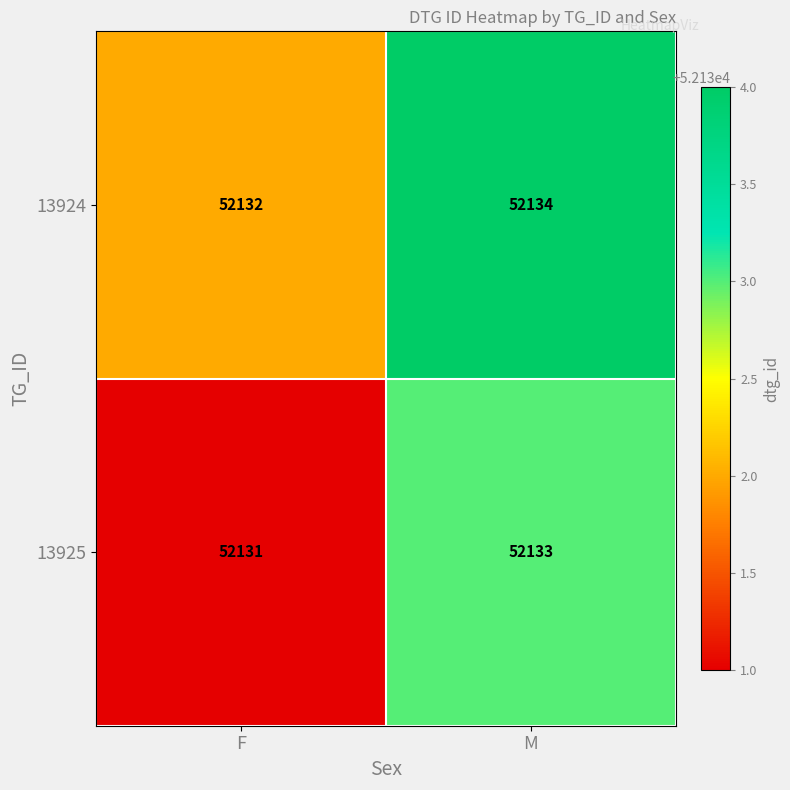

What is the total value across all series at M?

104267